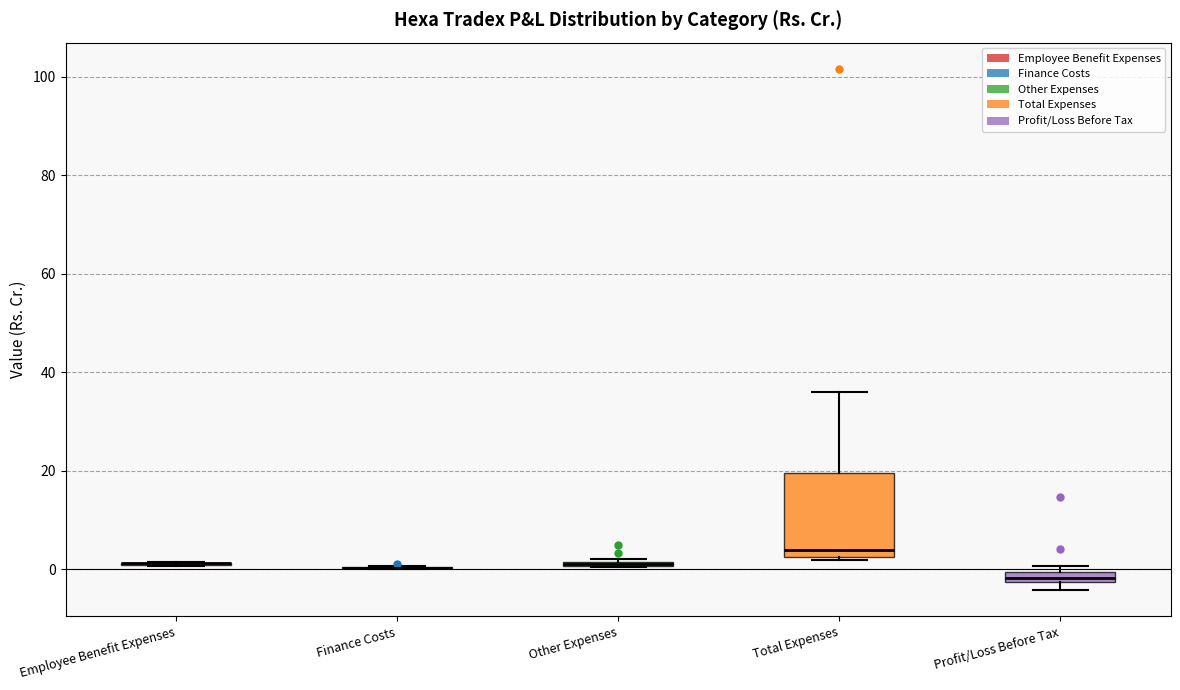

Which box is the tallest, from its lower edge to its upper edge?

Total Expenses